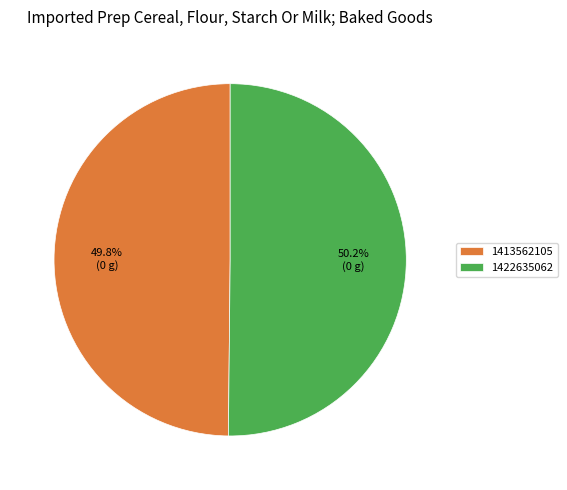

Is the sum of 1413562105 and 1422635062 greater than half?

Yes